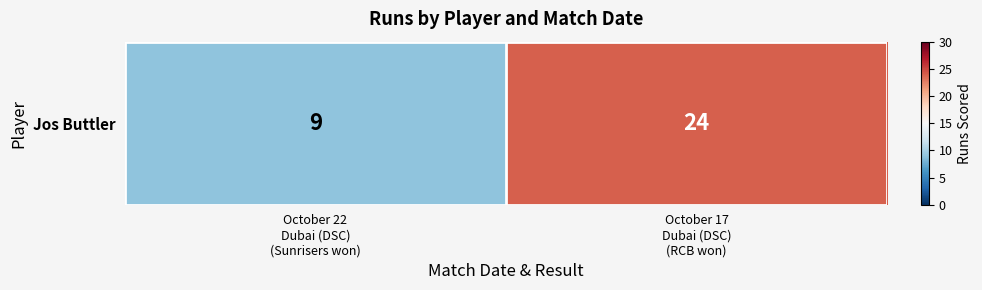

What is the sum of all values?

33